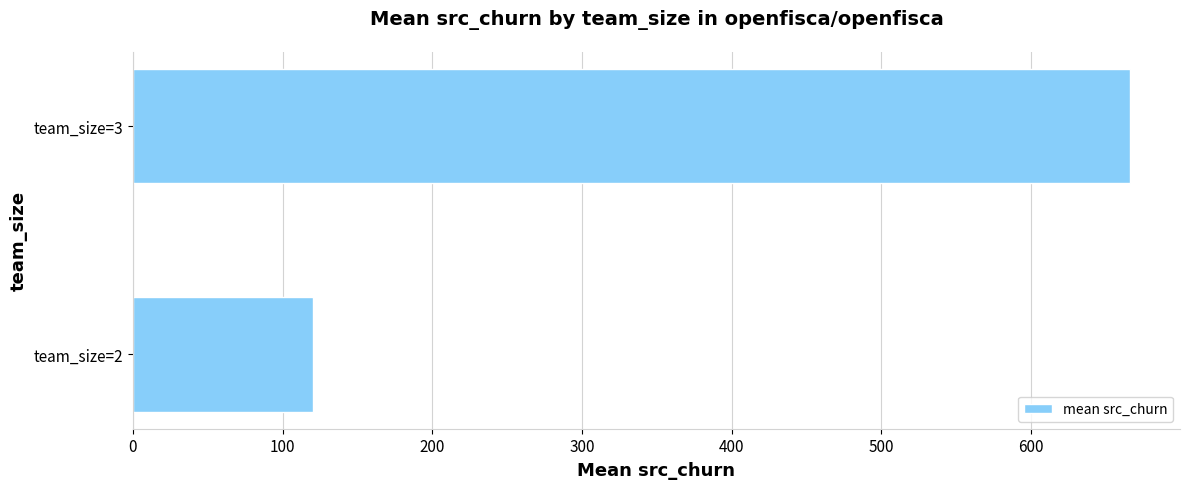

What is the difference between the maximum and minimum values?

545.7